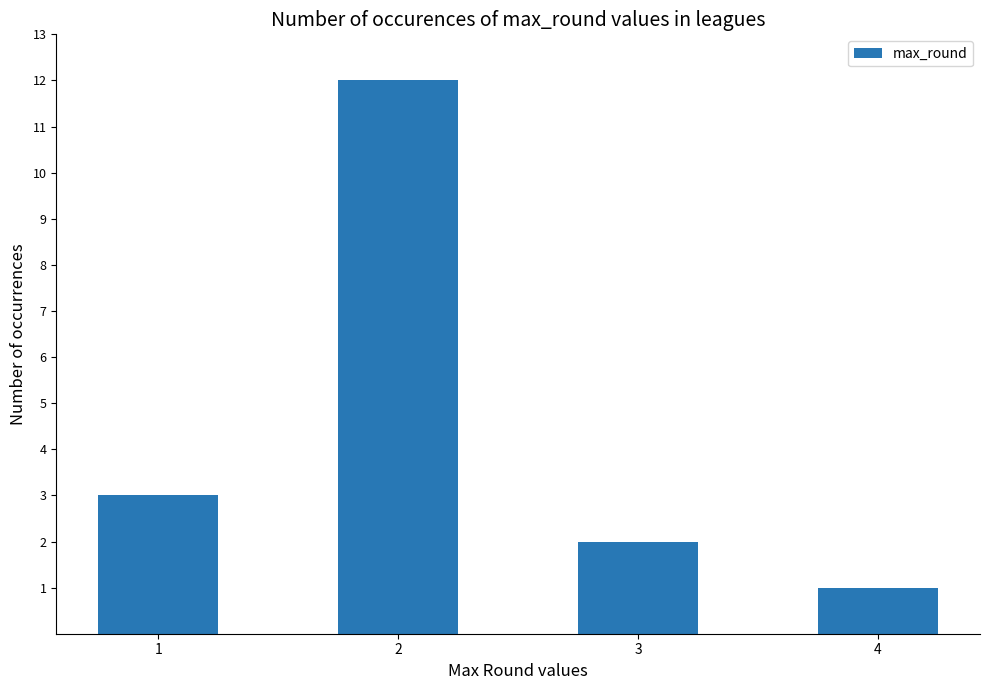

Rank the categories by value from highest to lowest.

2, 1, 3, 4